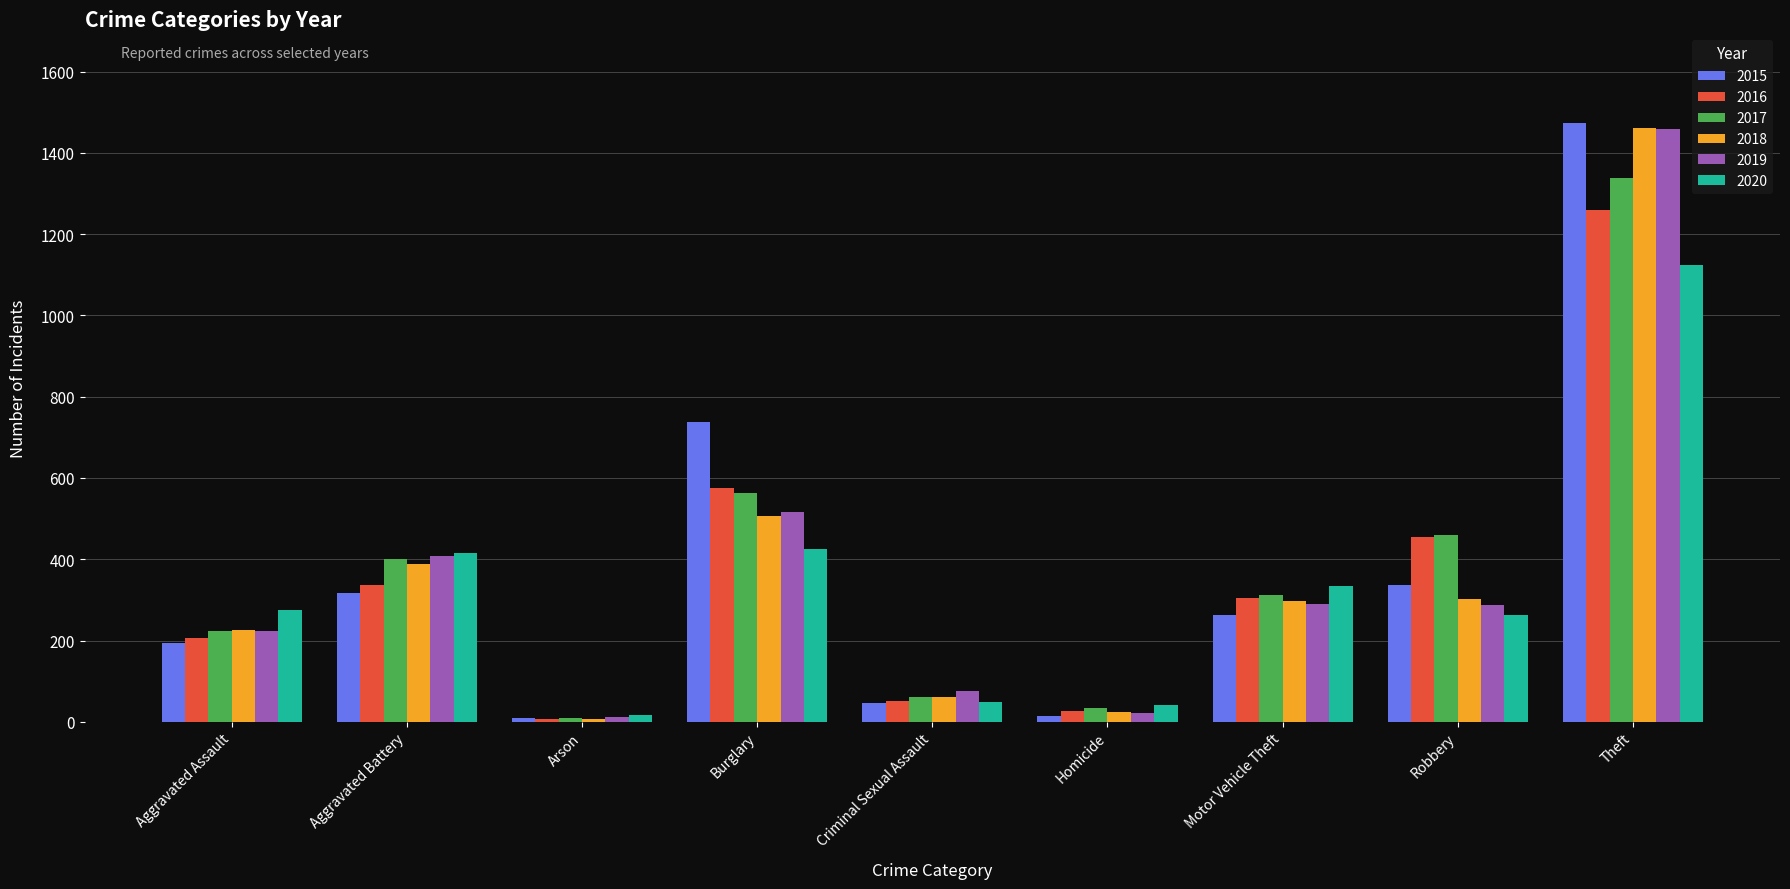

What value does the 2017 series have at Criminal Sexual Assault?

61